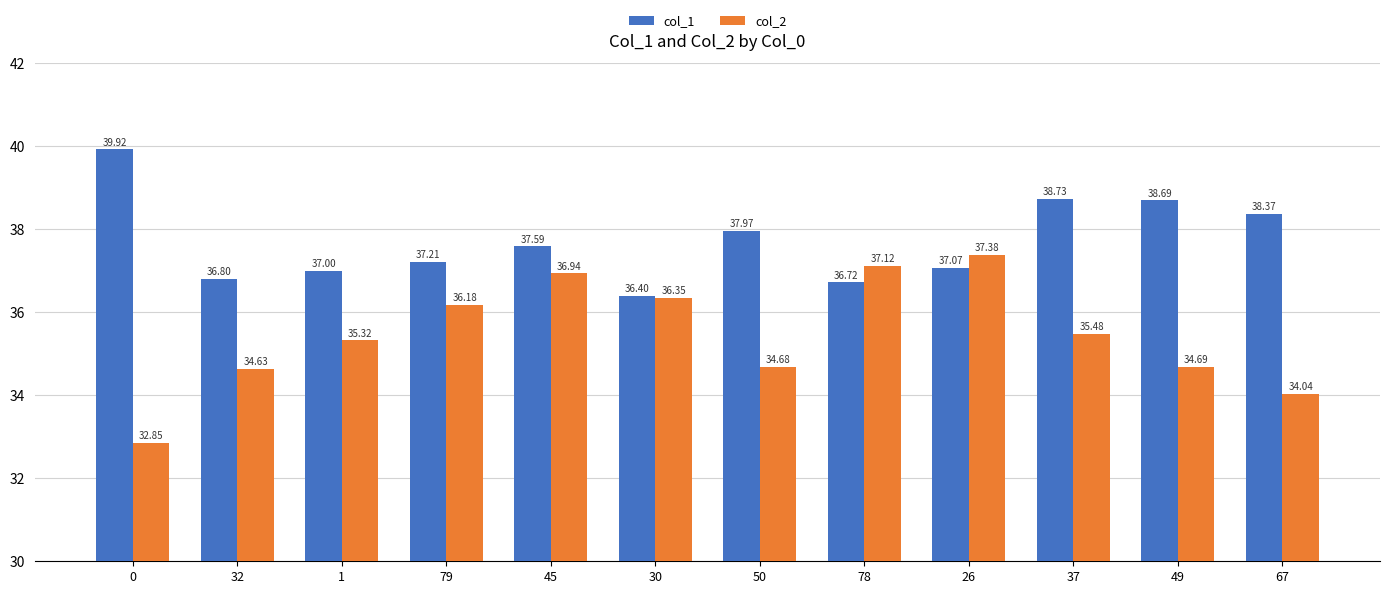

Are the bars horizontal?

No